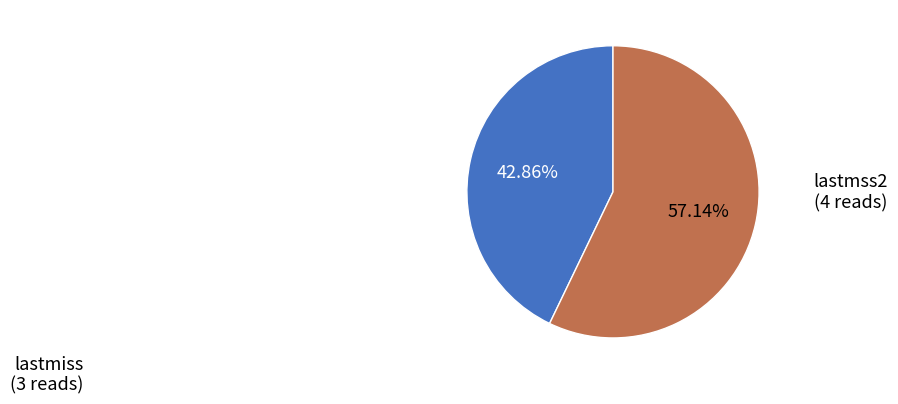

What percentage is the lastmiss slice, to the nearest percent?

43%